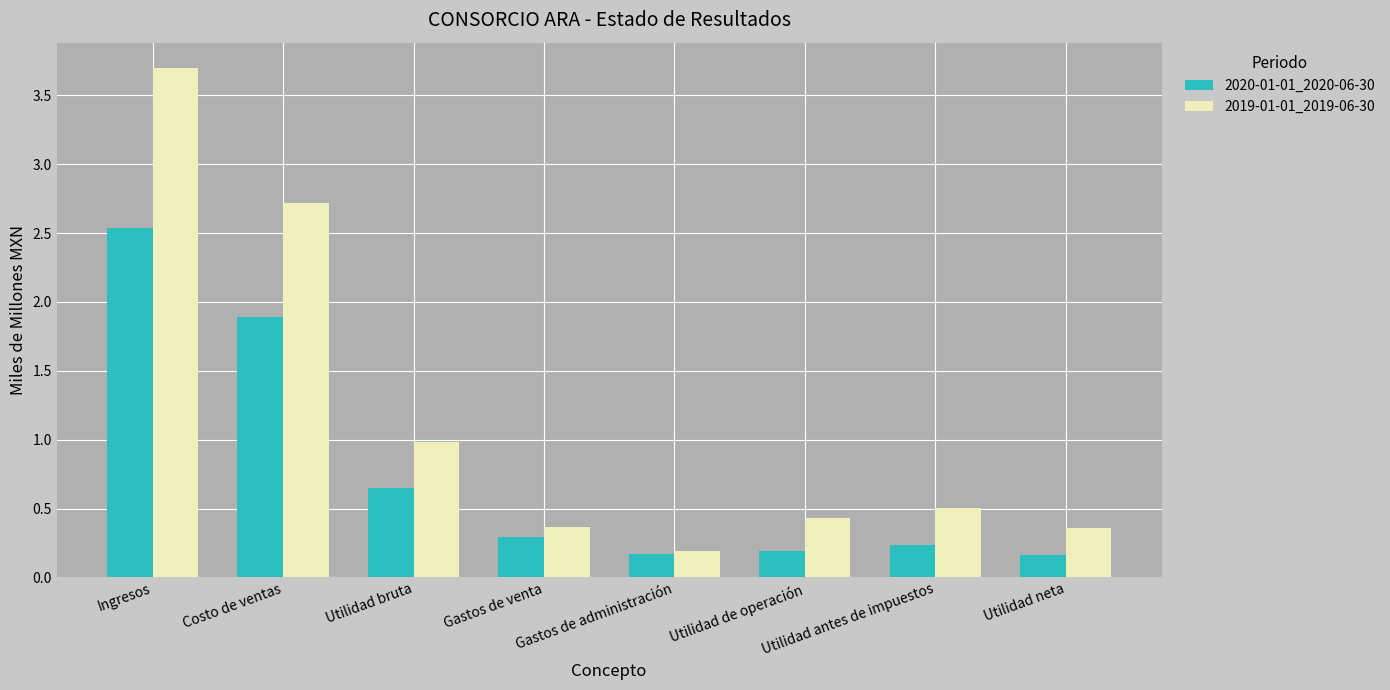

Is it true that 2019-01-01_2019-06-30 equals 0.2 at Gastos de administración?

True